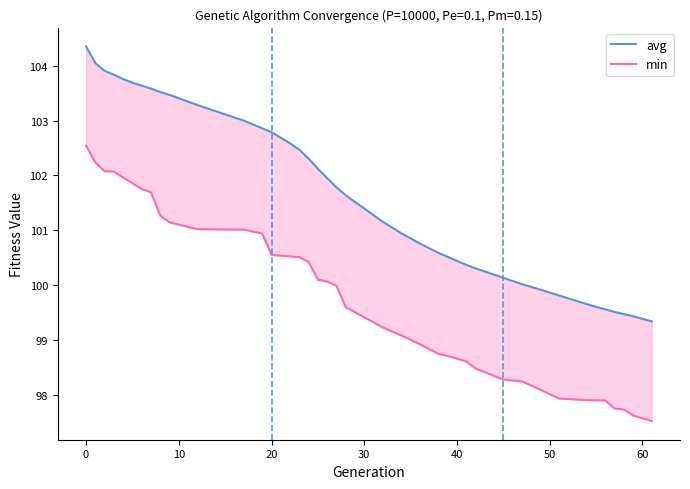

True or false: min and avg intersect in this chart.

False